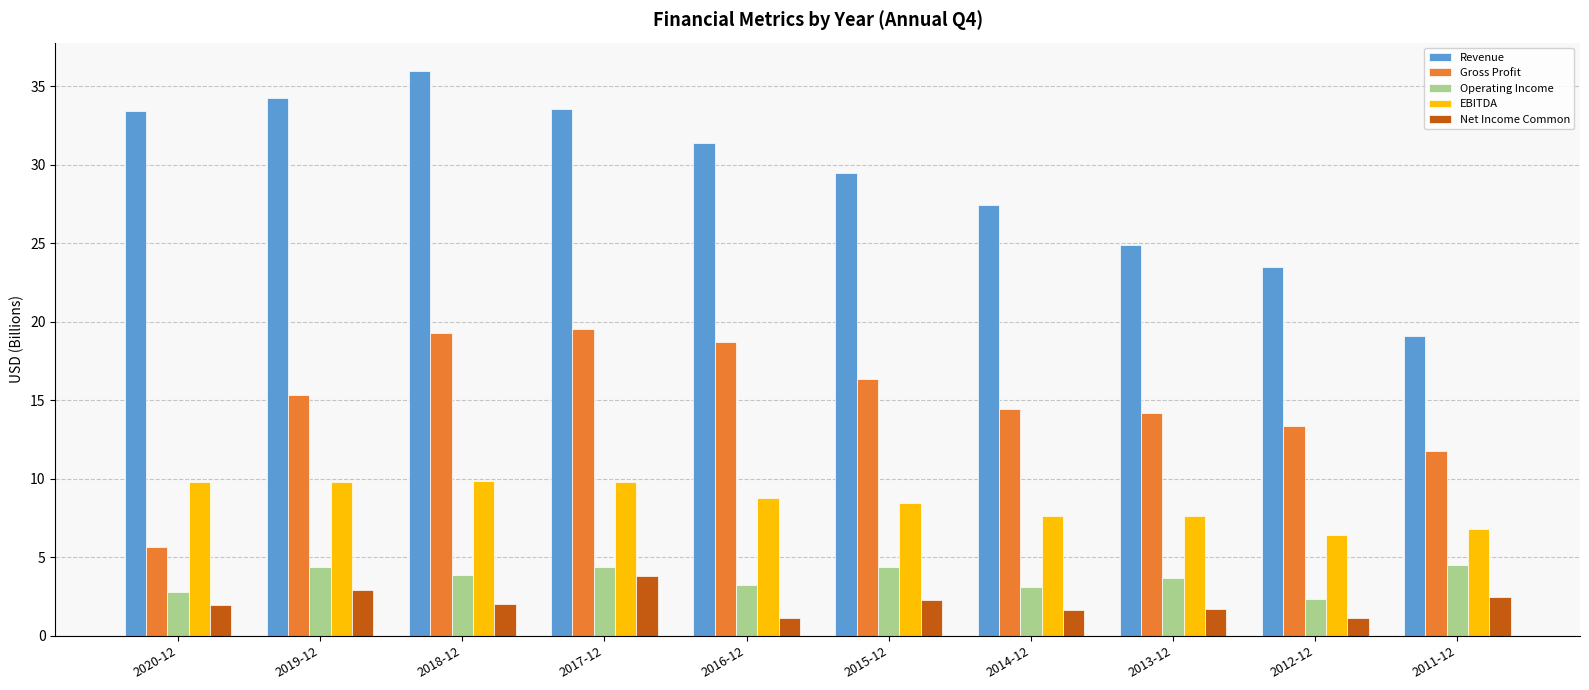

What is the label of the 7th bar from the right?

2017-12